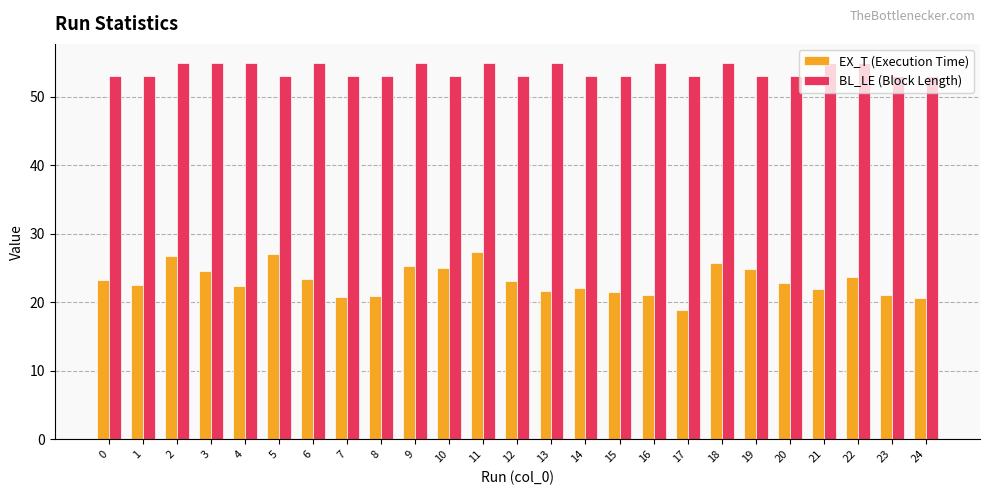

How many data points does each series have?

25